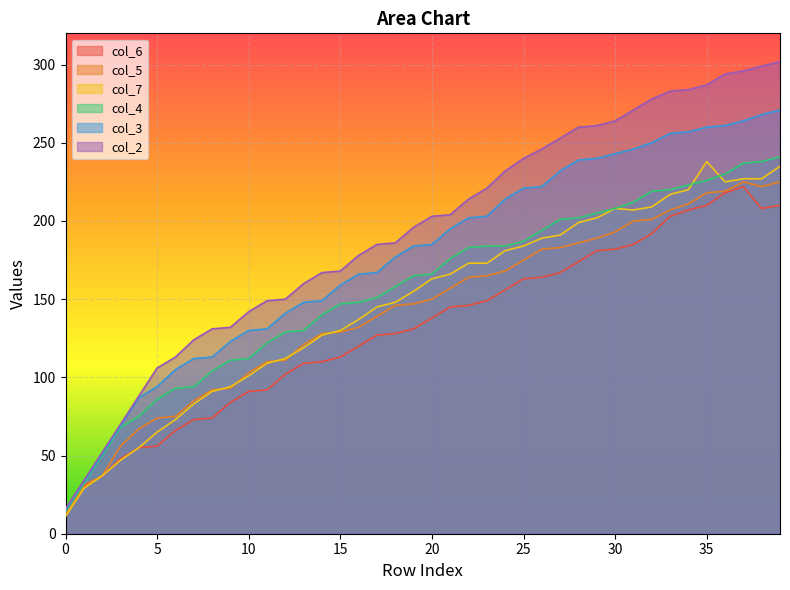

How many data points does each series have?

40